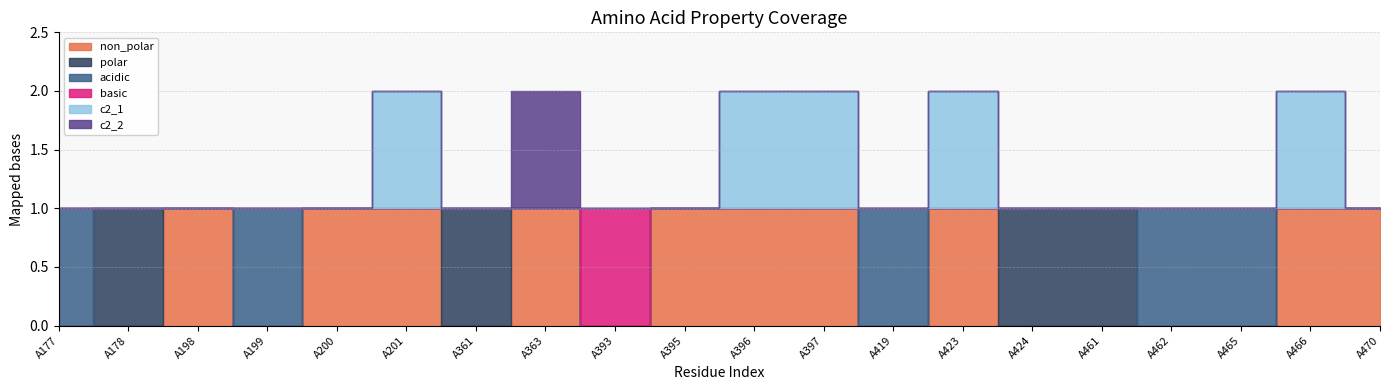

Which has a higher value, A462 or A470?

A470